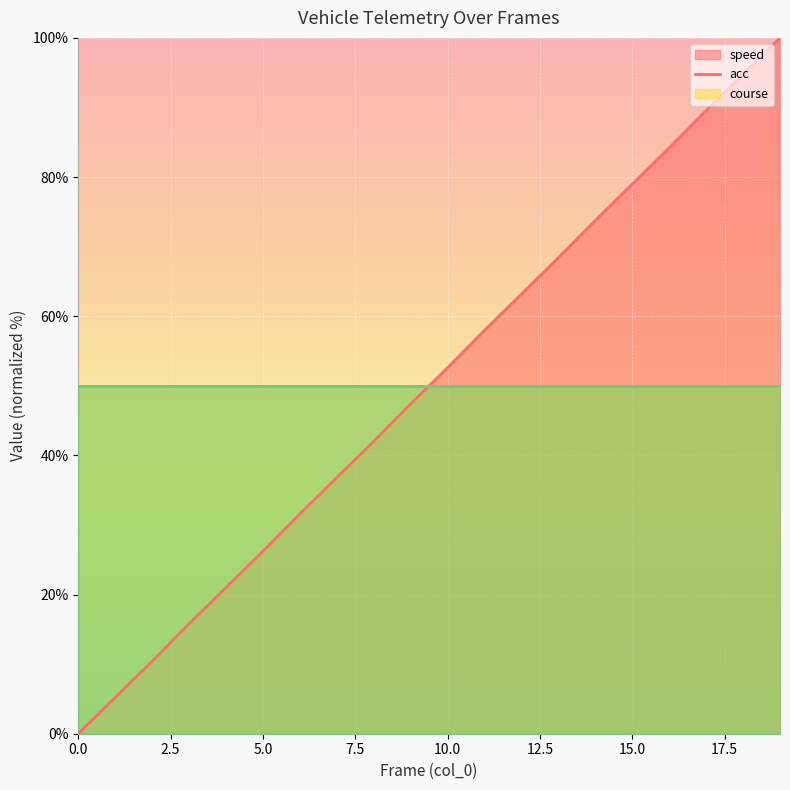

At which category is the sum across all series the highest?

19